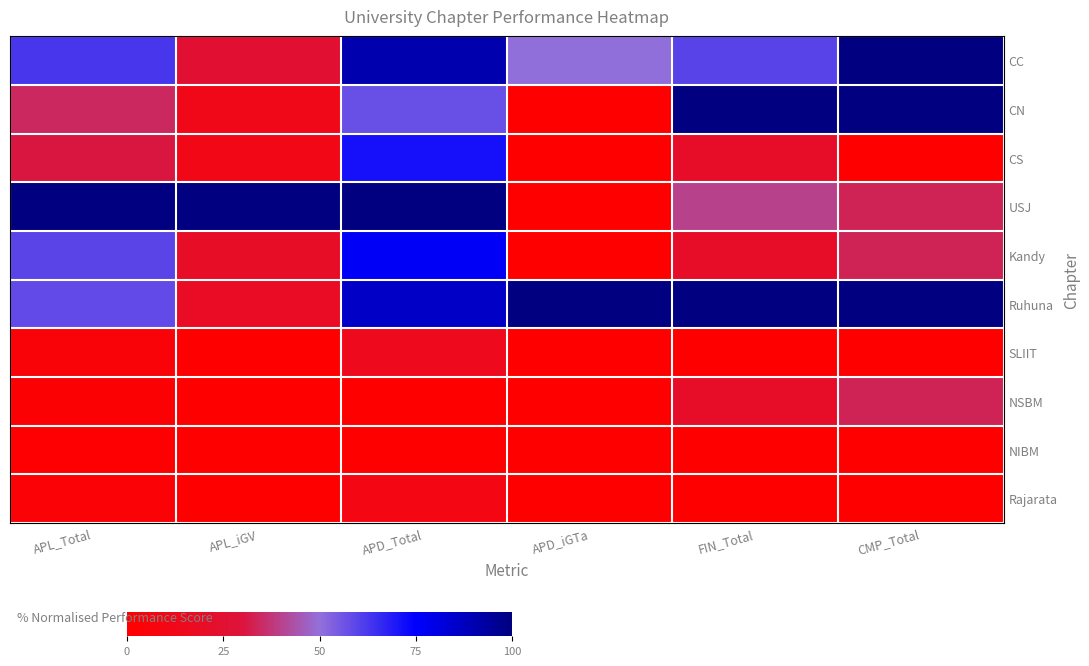

At how many categories does at least one series exceed 28?

6